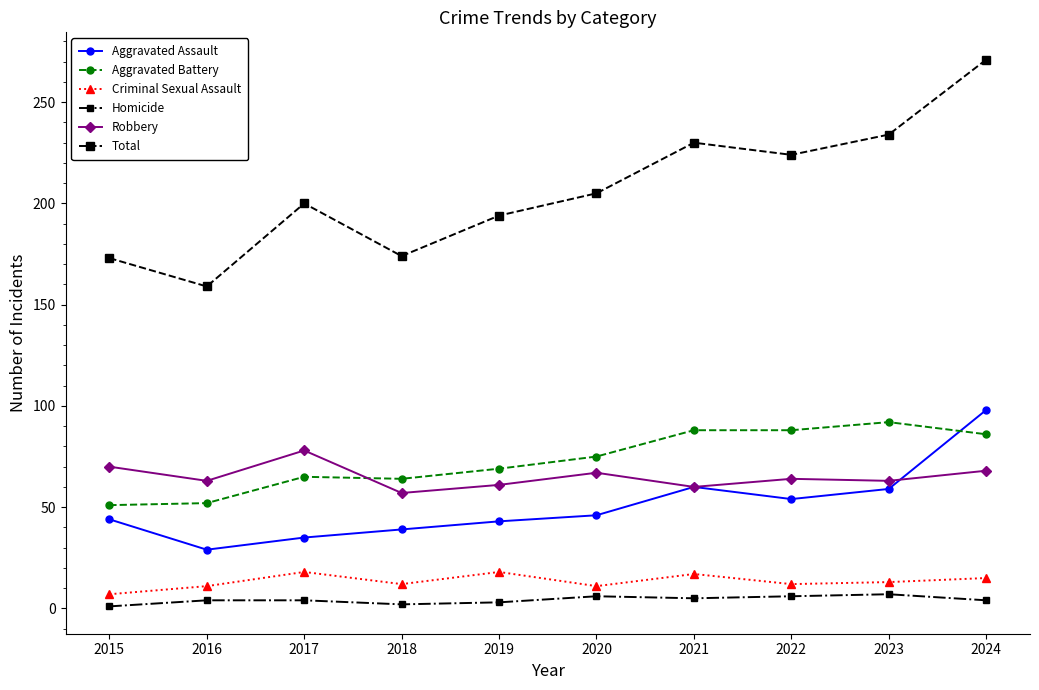

What is the maximum value shown in the chart?

271